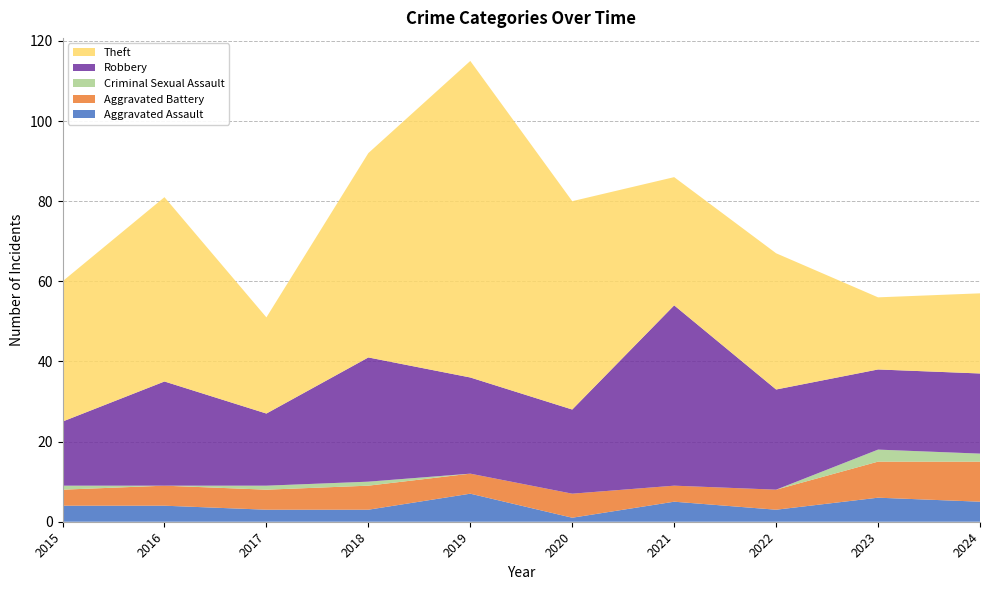

Reading left to right, transcribe all the data shown in this chart.

Aggravated Assault: 4	4	3	3	7	1	5	3	6	5
Aggravated Battery: 4	5	5	6	5	6	4	5	9	10
Criminal Sexual Assault: 1	0	1	1	0	0	0	0	3	2
Robbery: 16	26	18	31	24	21	45	25	20	20
Theft: 35	46	24	51	79	52	32	34	18	20